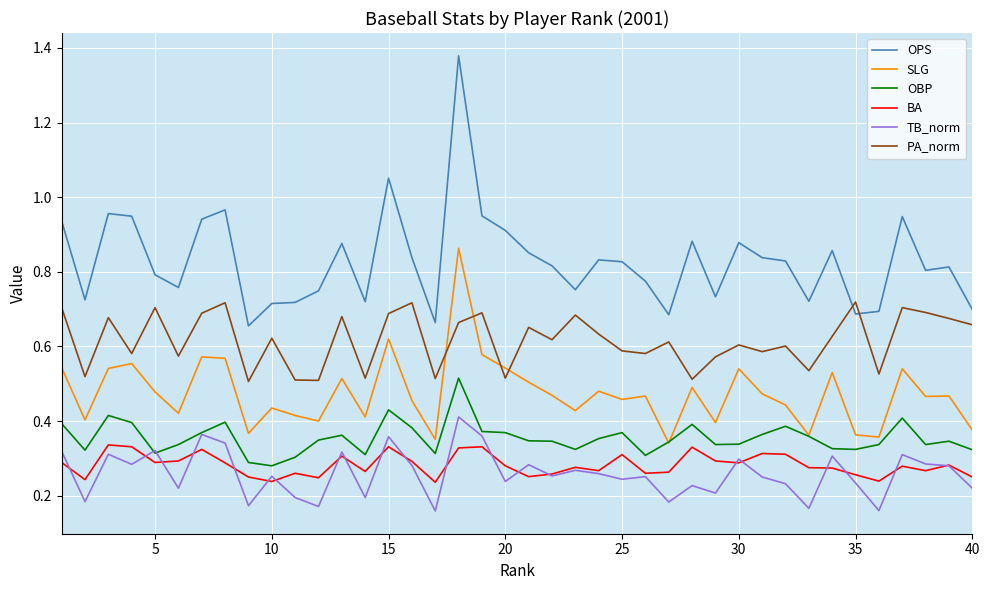

True or false: BA and TB_norm intersect in this chart.

True